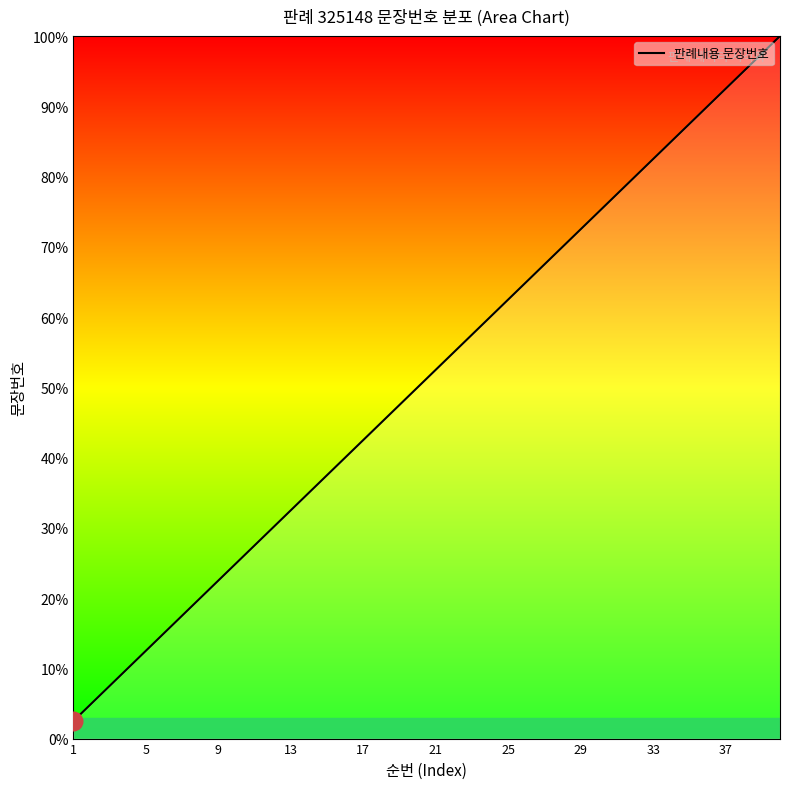

What is the greatest value displayed?

100.0